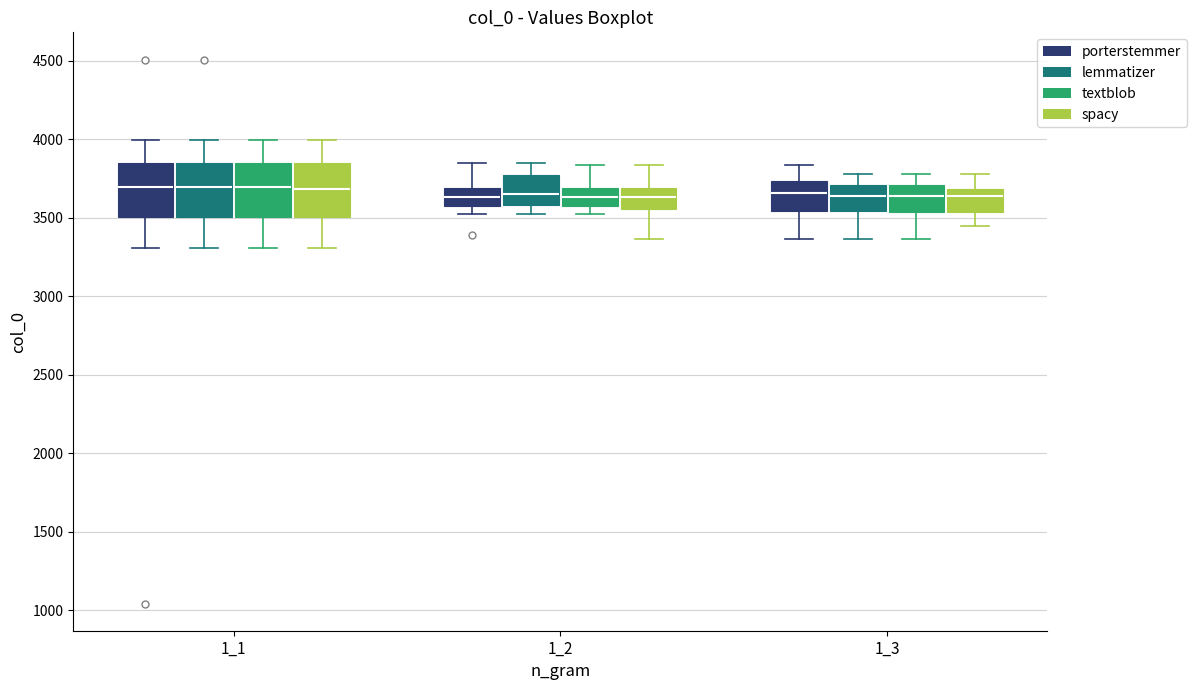

Reading left to right, transcribe this box plot: for each box, give where its median line is, the range the box spans, and where its two whiskers end, as read against the y-axis. The values are not printed on the chart, so give them approximately, as read against the axis.

1_1 (porterstemmer): median 3700, box 3500 to 3850, whiskers 3300 to 4000
1_1 (lemmatizer): median 3700, box 3500 to 3850, whiskers 3300 to 4000
1_1 (textblob): median 3700, box 3500 to 3850, whiskers 3300 to 4000
1_1 (spacy): median 3700, box 3500 to 3850, whiskers 3300 to 4000
1_2 (porterstemmer): median 3650, box 3550 to 3700, whiskers 3500 to 3850
1_2 (lemmatizer): median 3650, box 3600 to 3750, whiskers 3500 to 3850
1_2 (textblob): median 3650, box 3550 to 3700, whiskers 3500 to 3850
1_2 (spacy): median 3650, box 3550 to 3700, whiskers 3350 to 3850
1_3 (porterstemmer): median 3650, box 3550 to 3750, whiskers 3350 to 3850
1_3 (lemmatizer): median 3650, box 3550 to 3700, whiskers 3350 to 3800
1_3 (textblob): median 3650, box 3550 to 3700, whiskers 3350 to 3800
1_3 (spacy): median 3650, box 3550 to 3700, whiskers 3450 to 3800